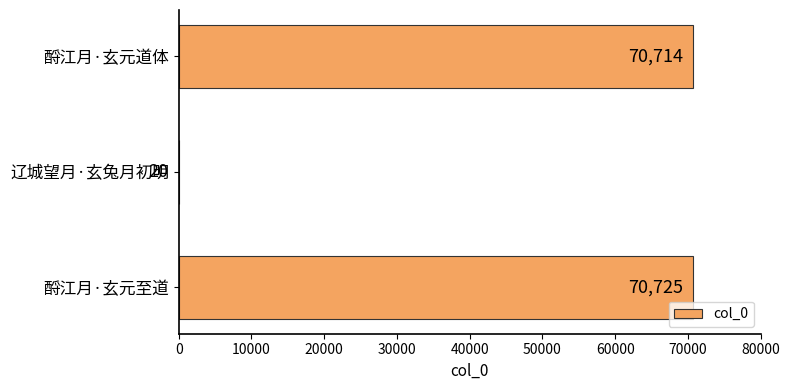

Reading top to bottom, extract all data points from this chart.

酹江月·玄元道体=70714	辽城望月·玄兔月初明=20	酹江月·玄元至道=70725